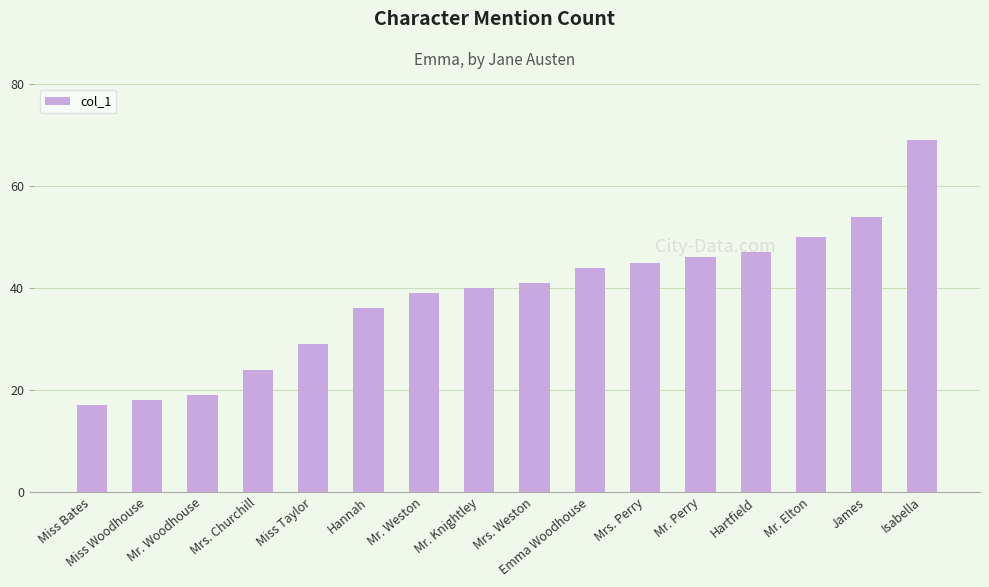

How many values are below 41?

8